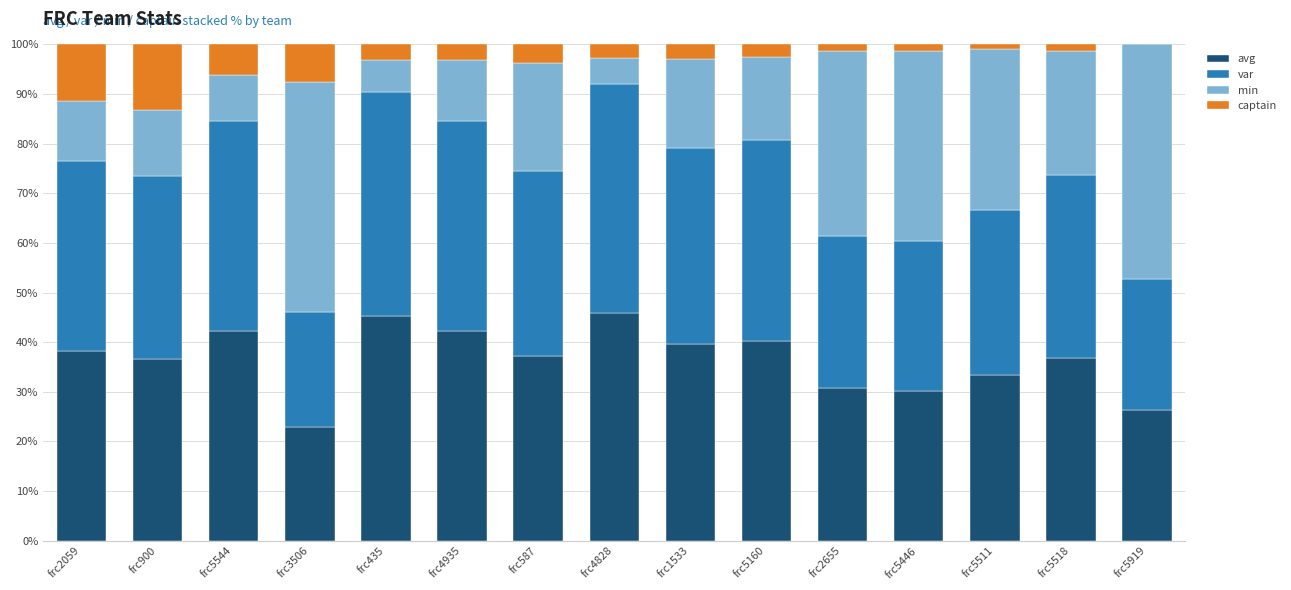

What is the total value across all series at frc4828?

100.0